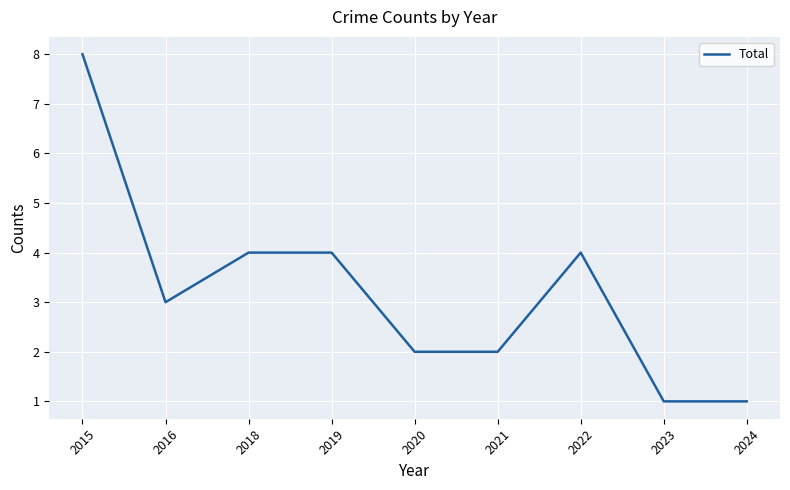

What value does the data have at 2016?

3